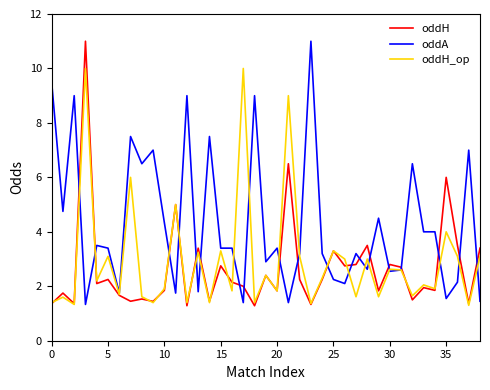

Which series has the largest total across all categories?

oddA